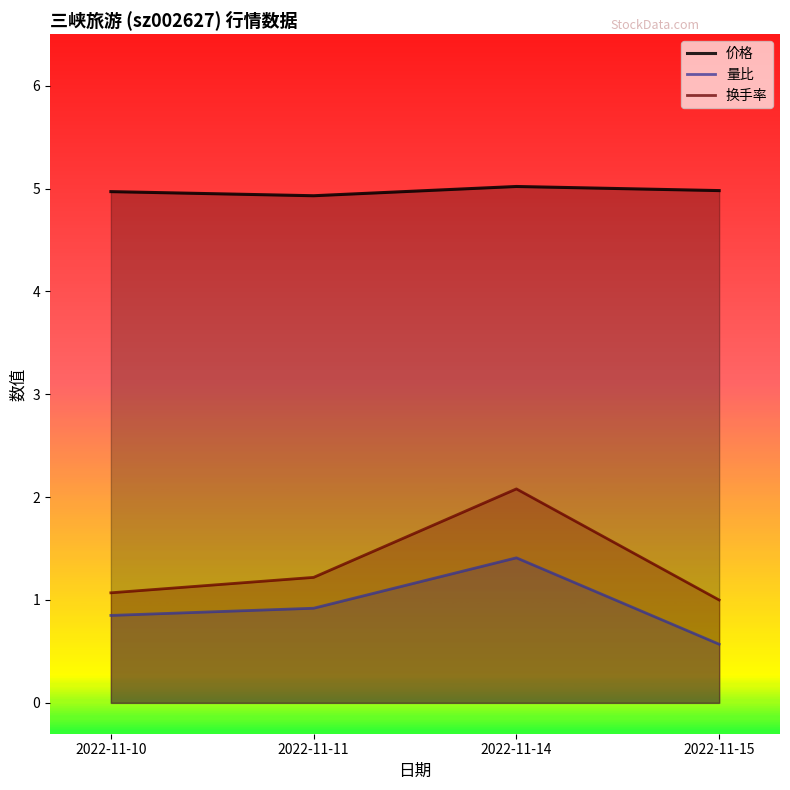

How many lines are shown in the chart?

3